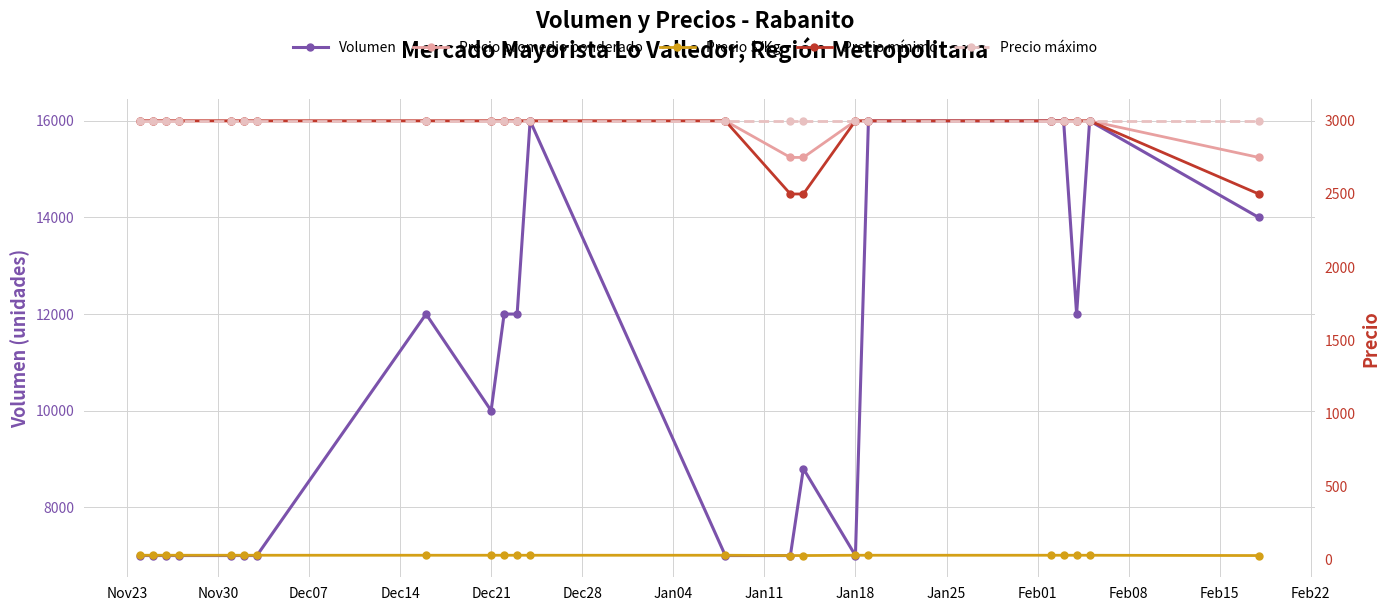

Between Nov30 and Jan25, which is larger?

Jan25